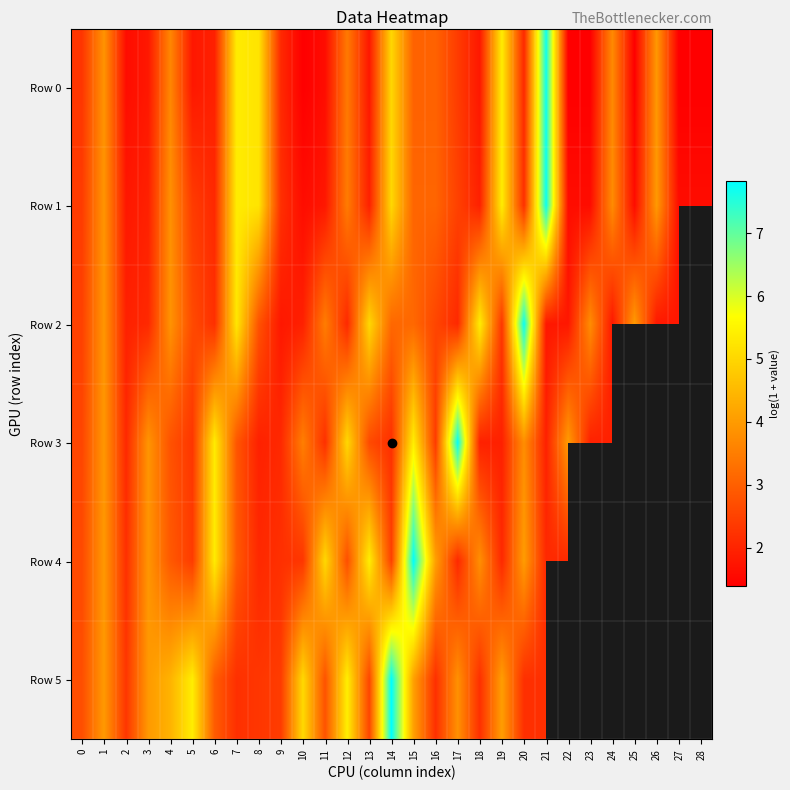

What is the difference between the maximum and minimum values in the Row 2 series?

5.9